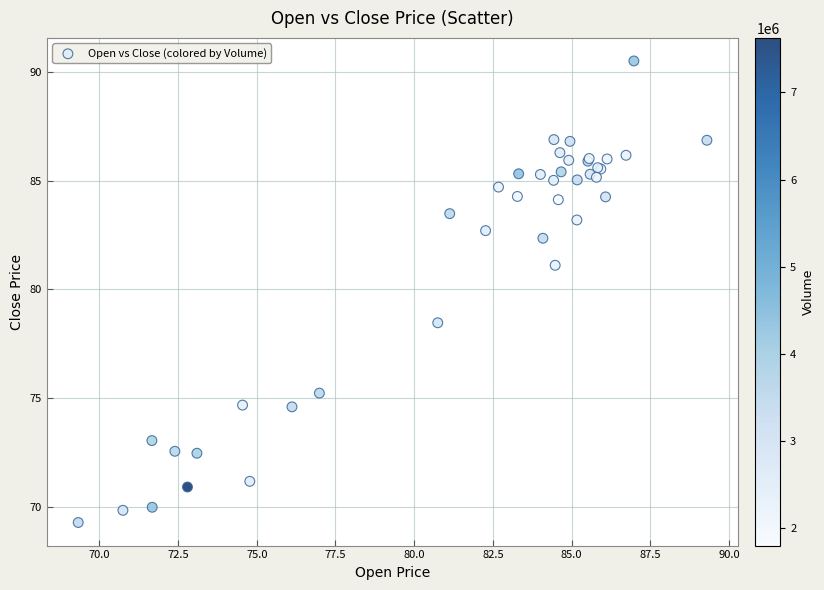

What Y value in the scatter plot is closest to 79?

78.5